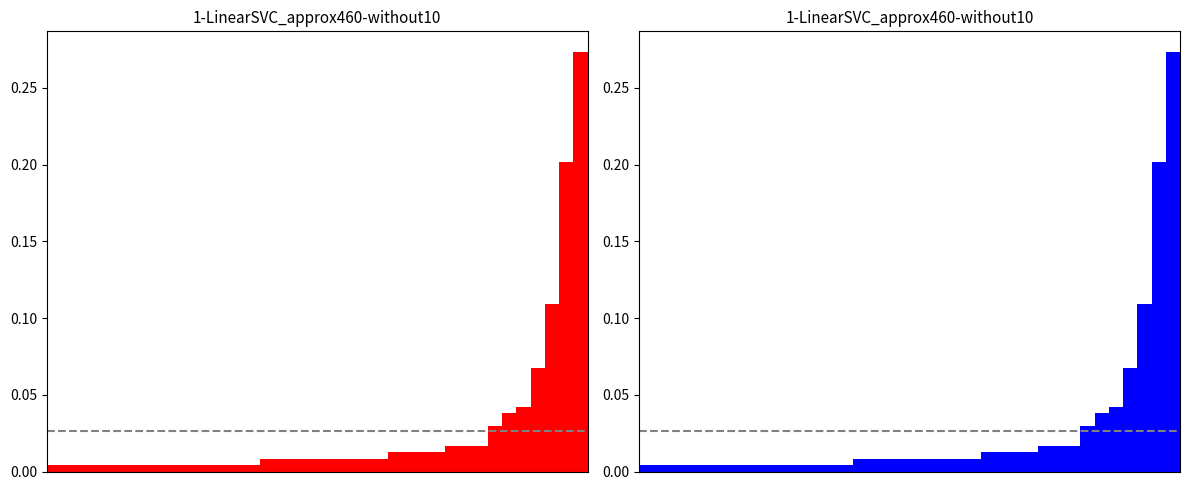

Is it true that 蔡崇信 equals 0.1 at 32?

False